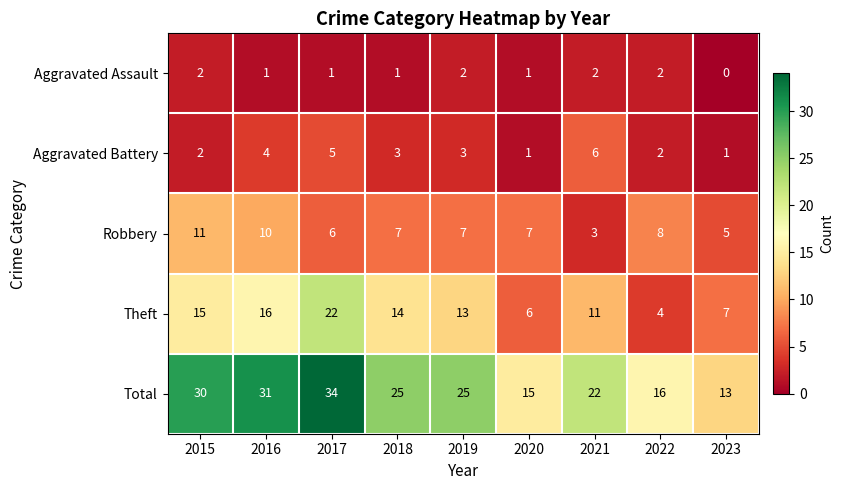

What is the spread (max minus min) of values at 2022?

14